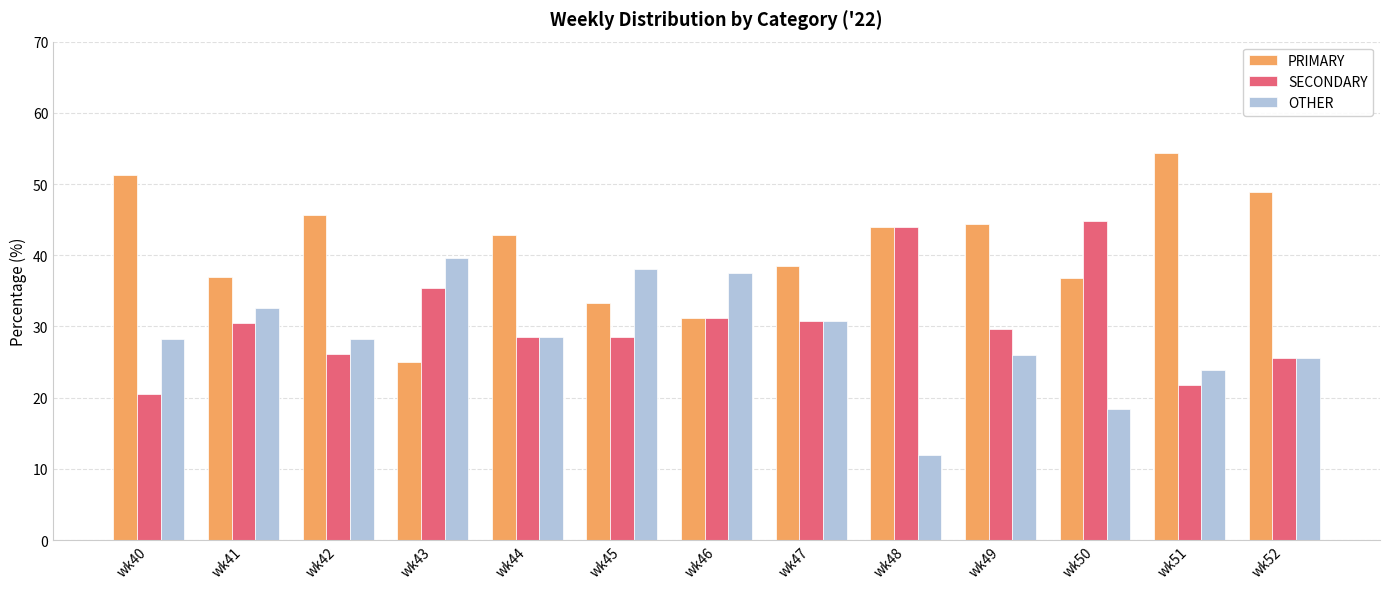

The value of SECONDARY at wk52 is 25.5. True or false?

True